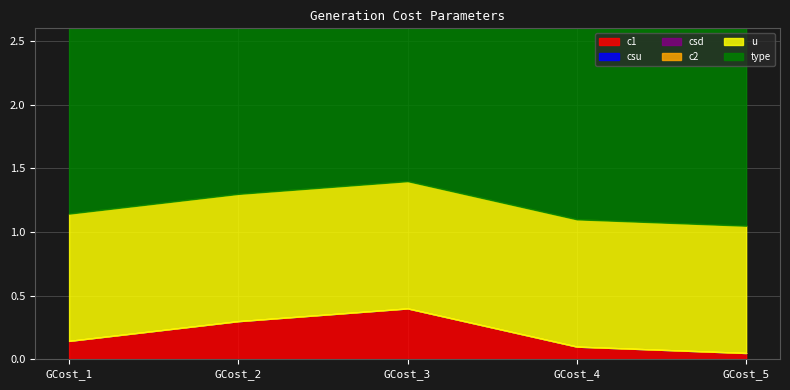

At which category does c1 reach its first local peak?

GCost_3